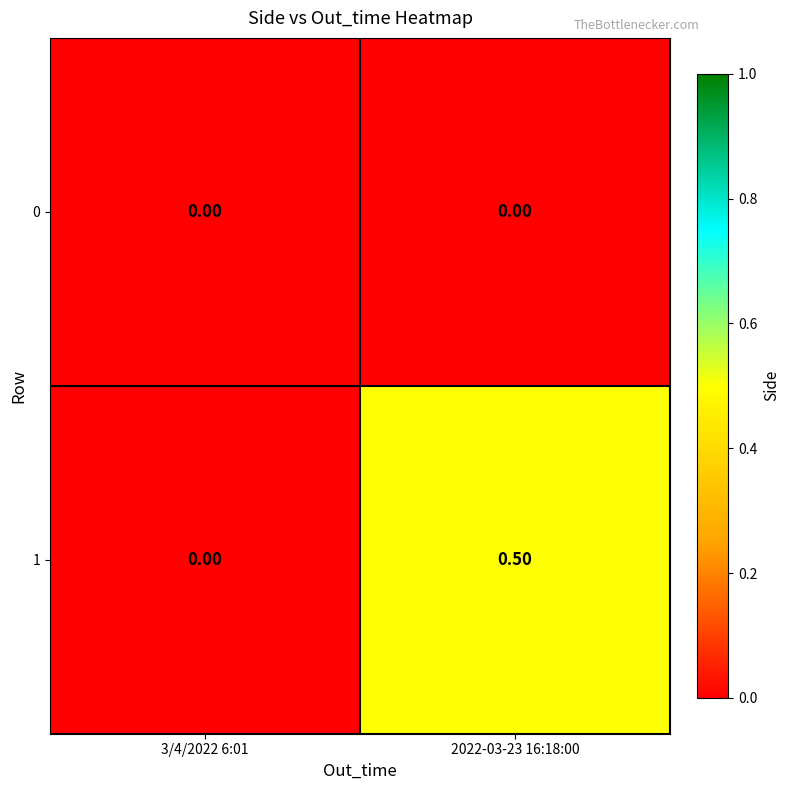

List the series in order of their peak value, highest first.

1, 0